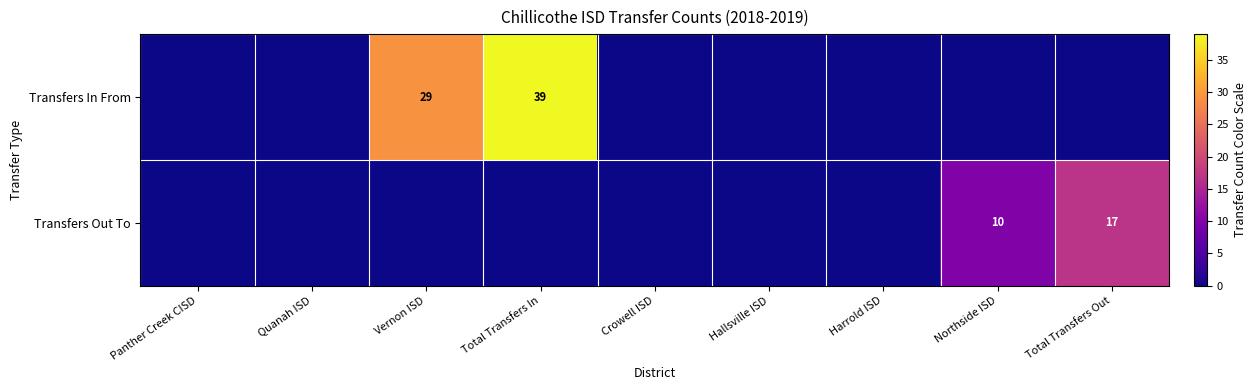

The value of Transfers In From at Total Transfers In is 39. True or false?

True